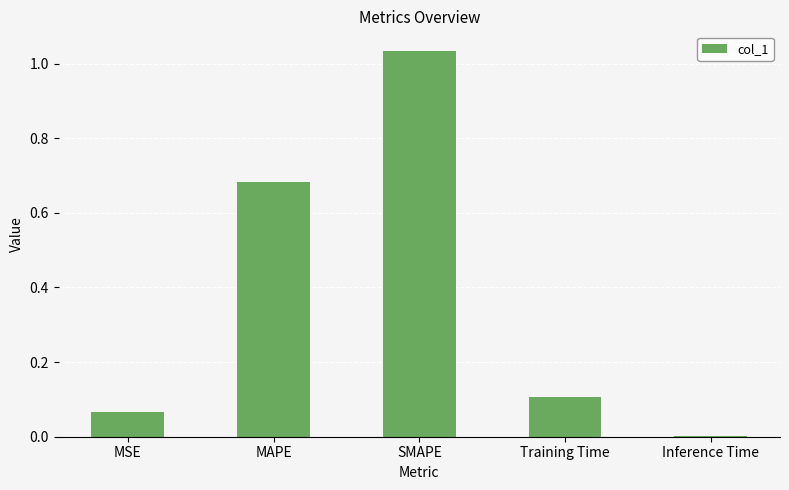

What is the sum of all values?

1.9